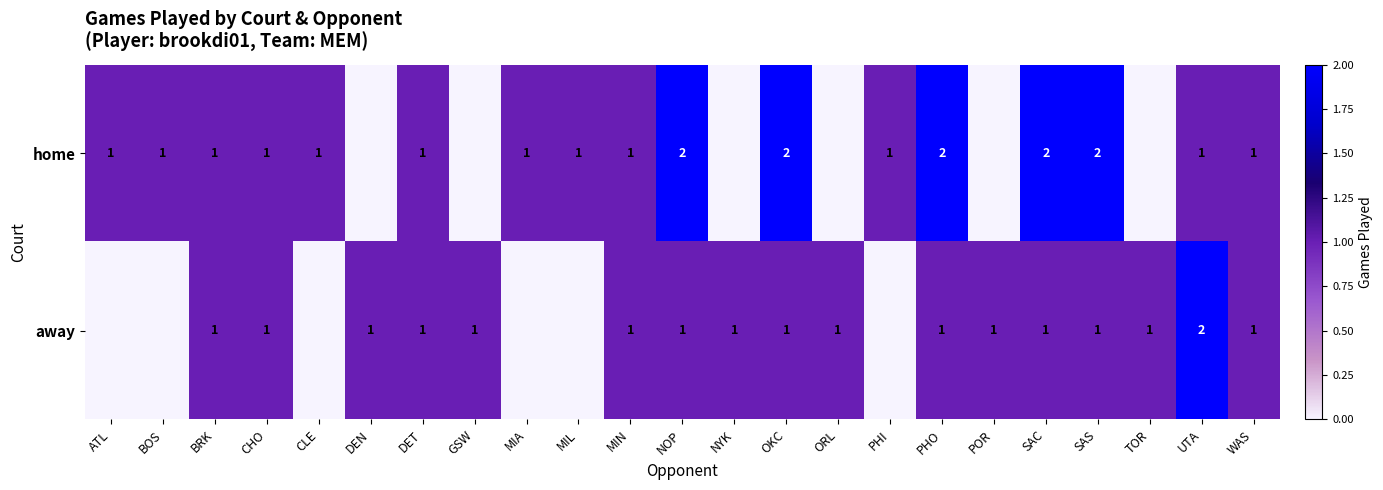

True or false: home has a value of 2 at PHO.

True